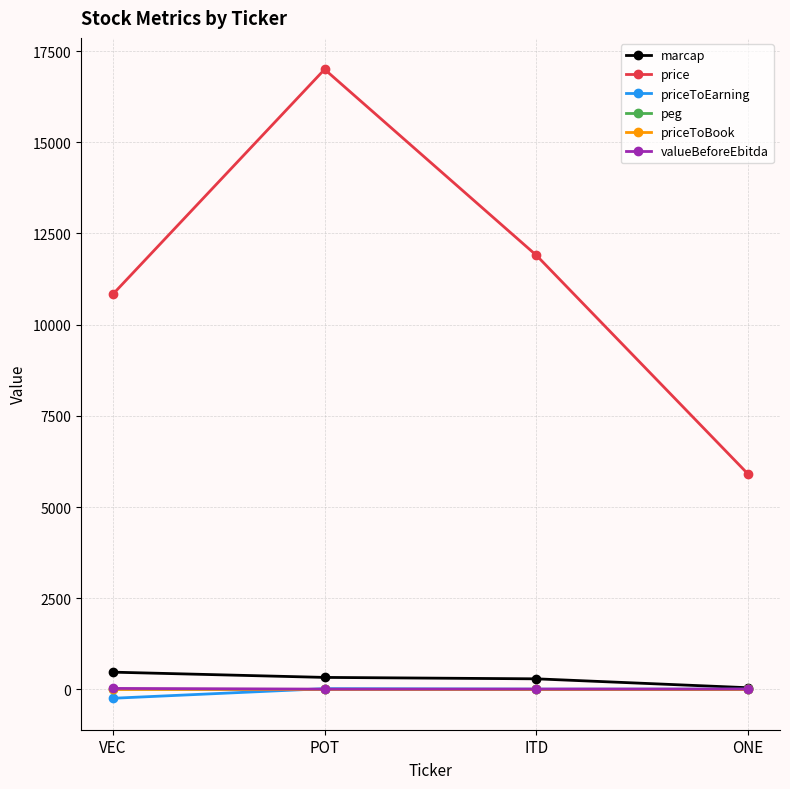

What is the difference between the maximum and minimum values in the priceToEarning series?

263.8